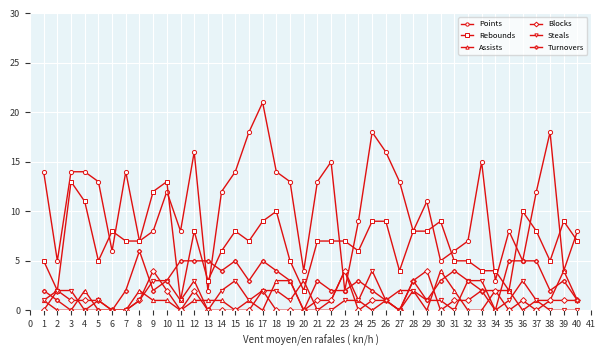

True or false: Blocks has more than 1 interior local peaks.

True